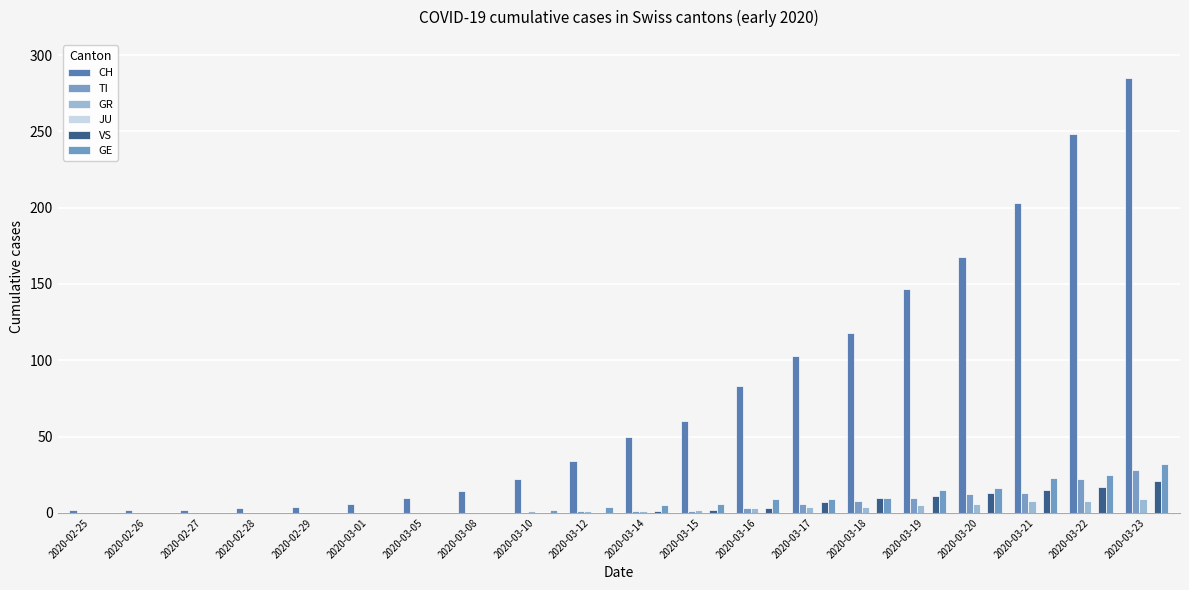

What is the greatest value displayed?

285